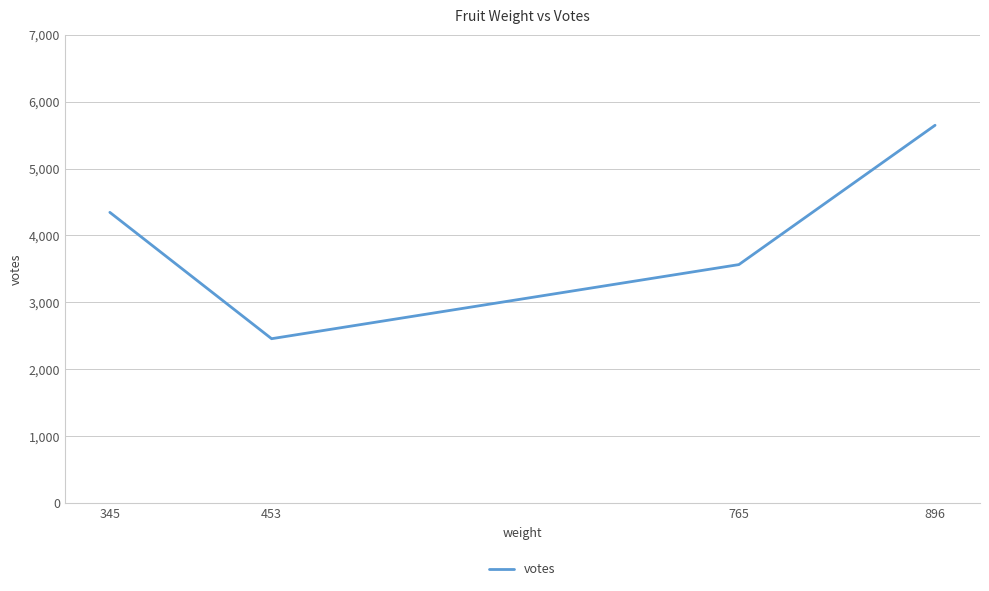

Reading left to right, extract all data points from this chart.

4345	2456	3564	5647